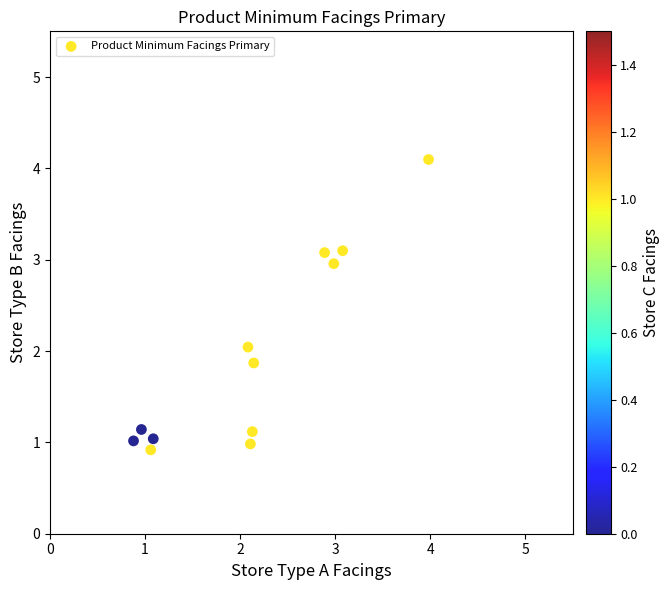

What is the average X value?

2.1